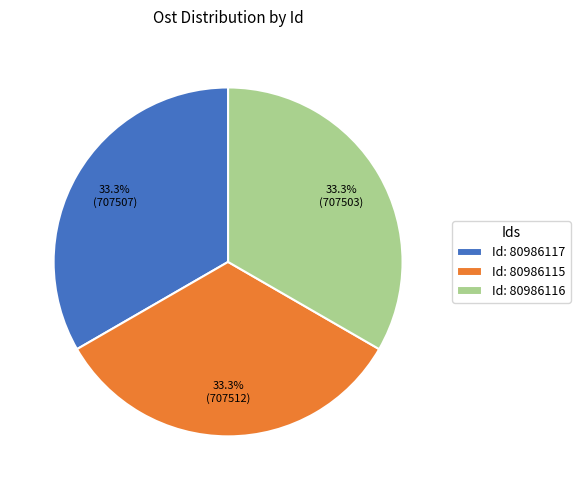

Is Id: 80986115 the majority of the pie?

No